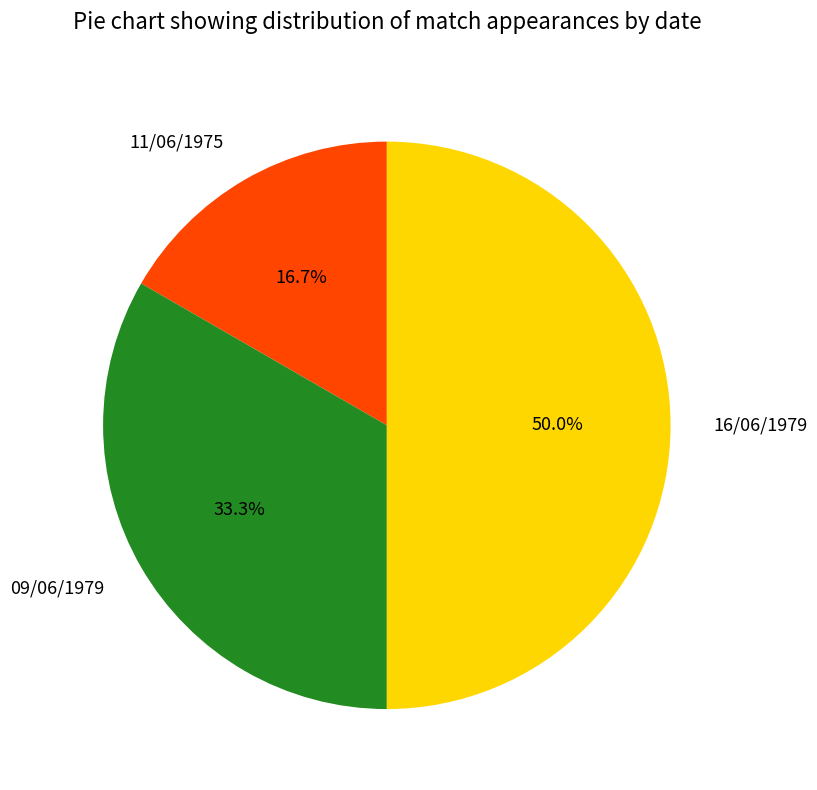

Approximately how many times larger is the value at 16/06/1979 compared to 09/06/1979?

1.5